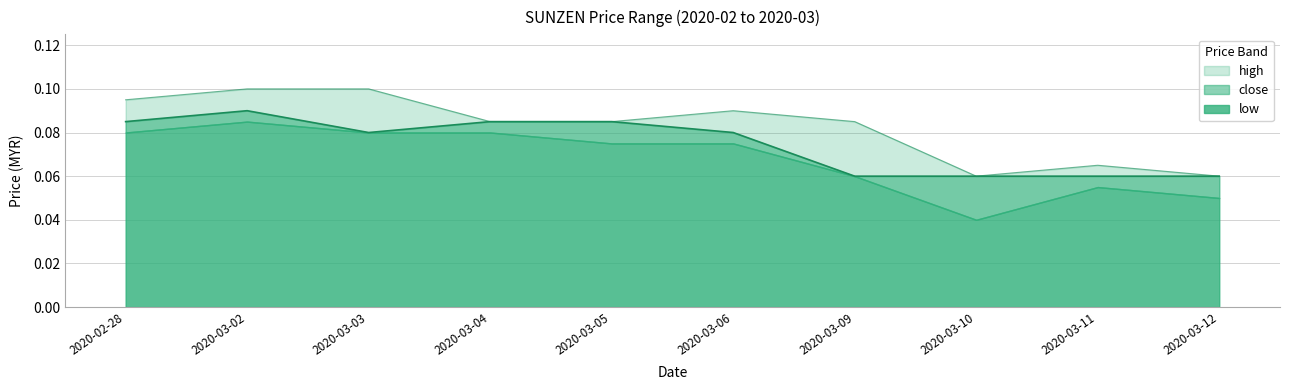

Which series has the widest spread of values?

high